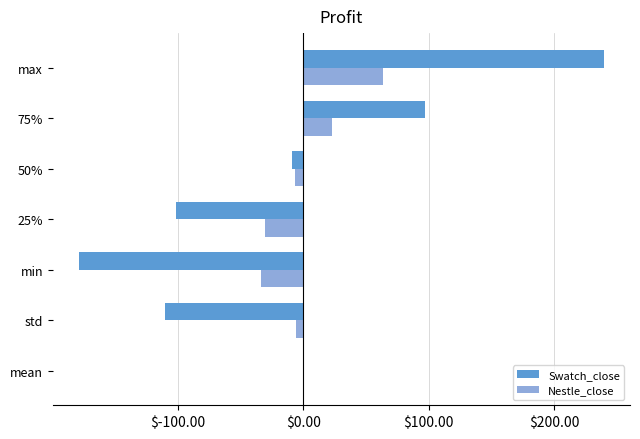

Where is Nestle_close nearest to the value 15?

75%